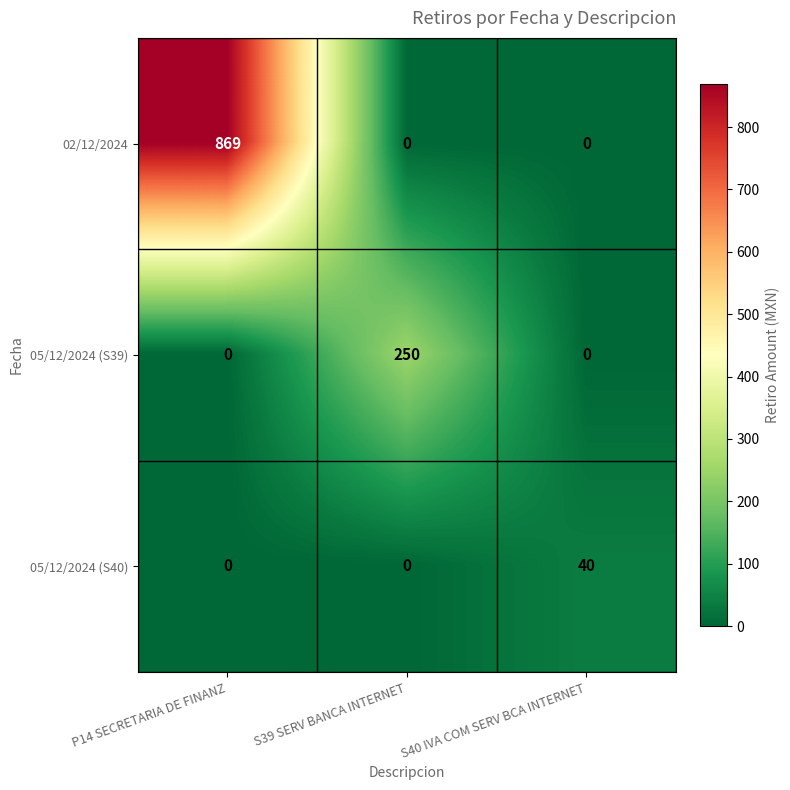

How many data points does each series have?

3